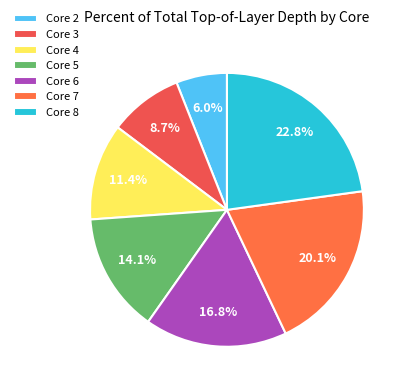

Which has a higher value, Core 3 or Core 7?

Core 7